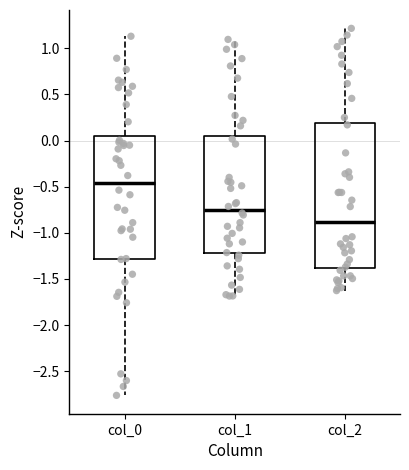

Reading left to right, transcribe this box plot: for each box, give where its median line is, the range the box spans, and where its two whiskers end, as read against the y-axis. The values are not printed on the chart, so give them approximately, as read against the axis.

col_0: median -0.45, box -1.30 to 0.05, whiskers -2.75 to 1.15
col_1: median -0.75, box -1.20 to 0.05, whiskers -1.70 to 1.10
col_2: median -0.90, box -1.40 to 0.20, whiskers -1.65 to 1.20